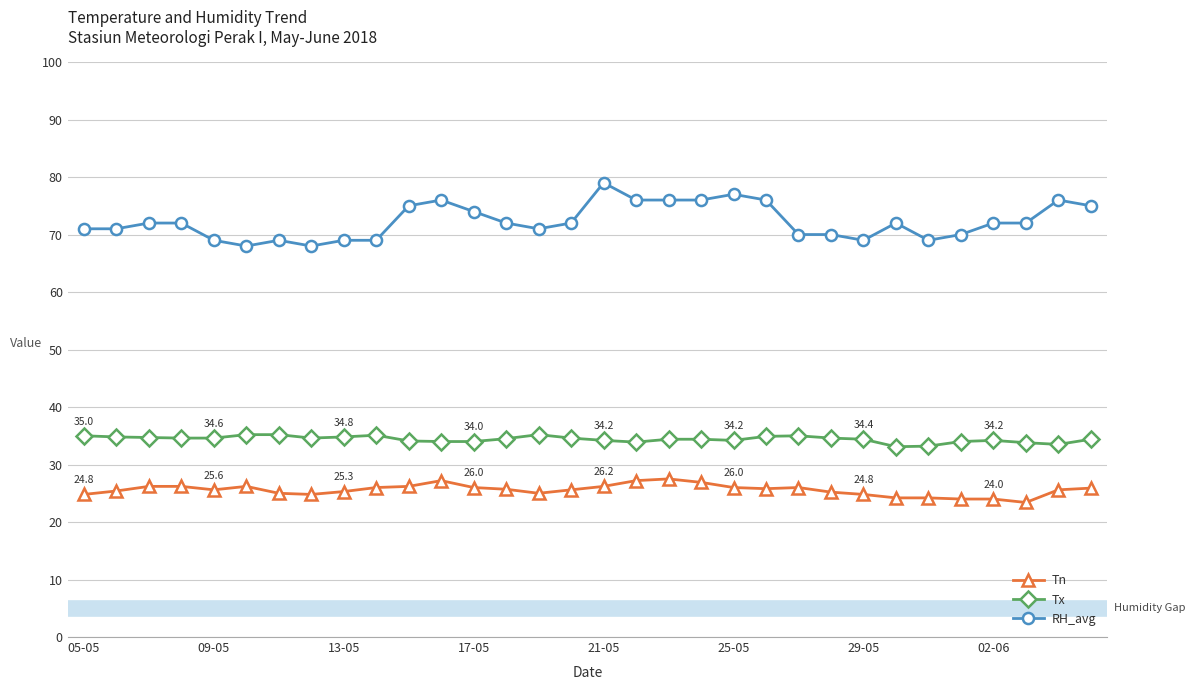

What is the difference between the maximum and minimum values in the RH_avg series?

11.0